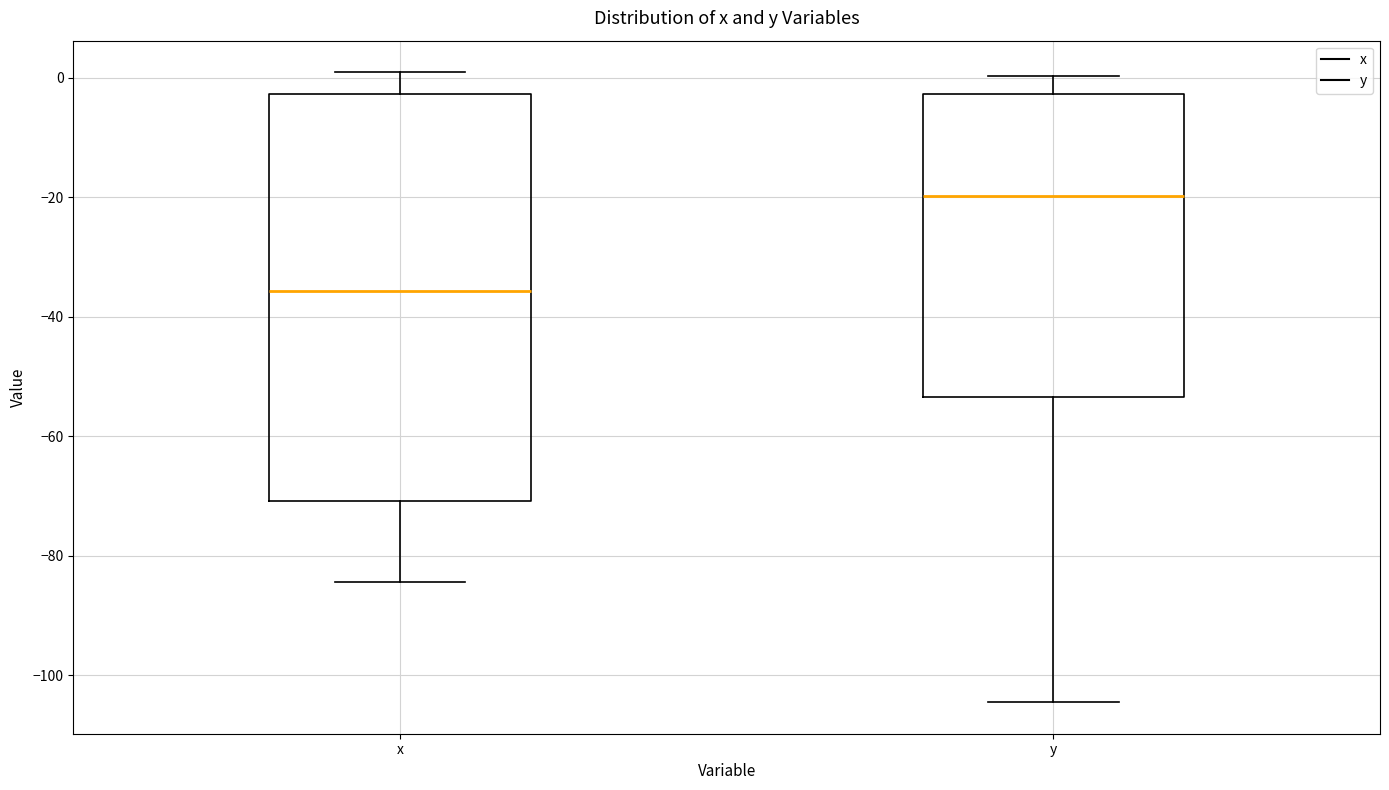

Which box is the tallest, from its lower edge to its upper edge?

x